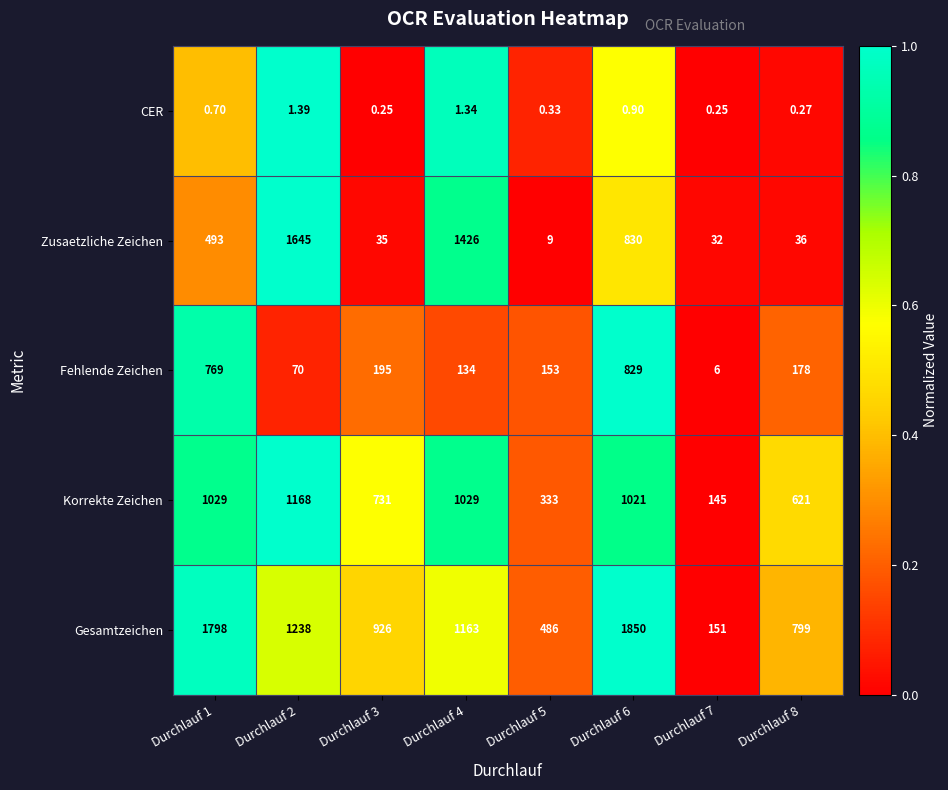

Which series has the widest spread of values?

Gesamtzeichen